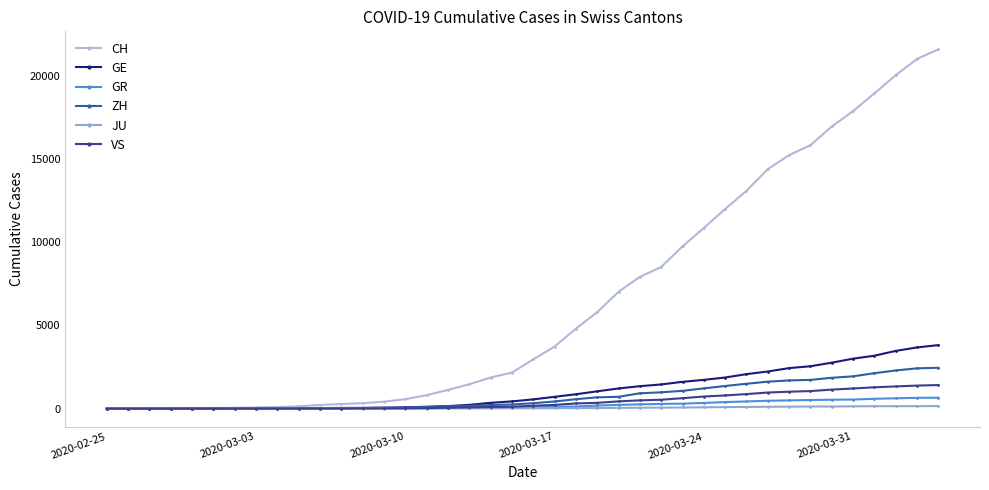

Count the number of data series in this chart.

6